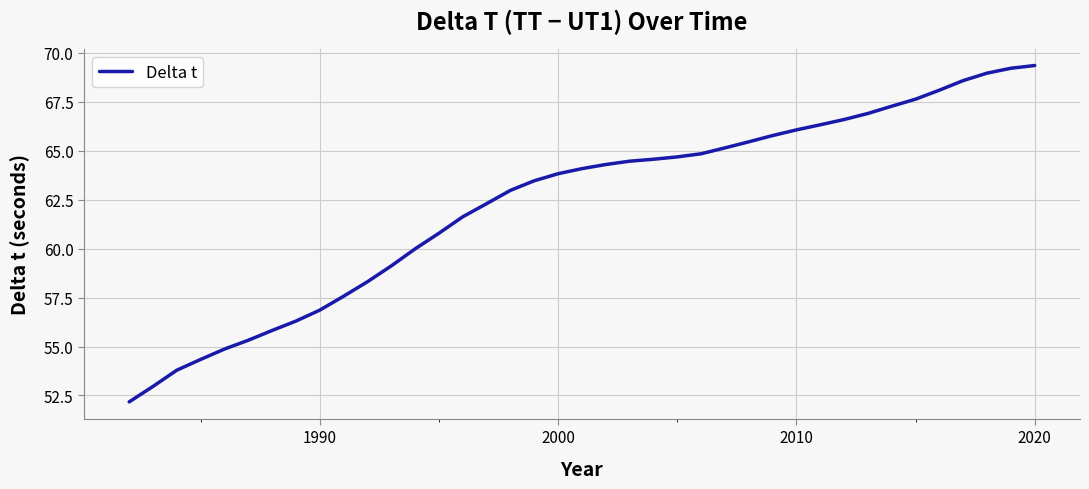

What is the maximum value shown in the chart?

69.4